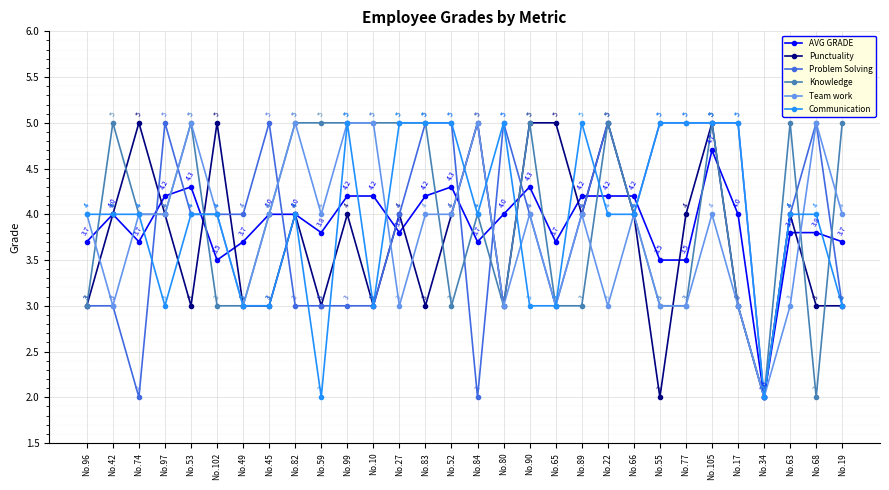

At which category is the sum across all series the highest?

No.105